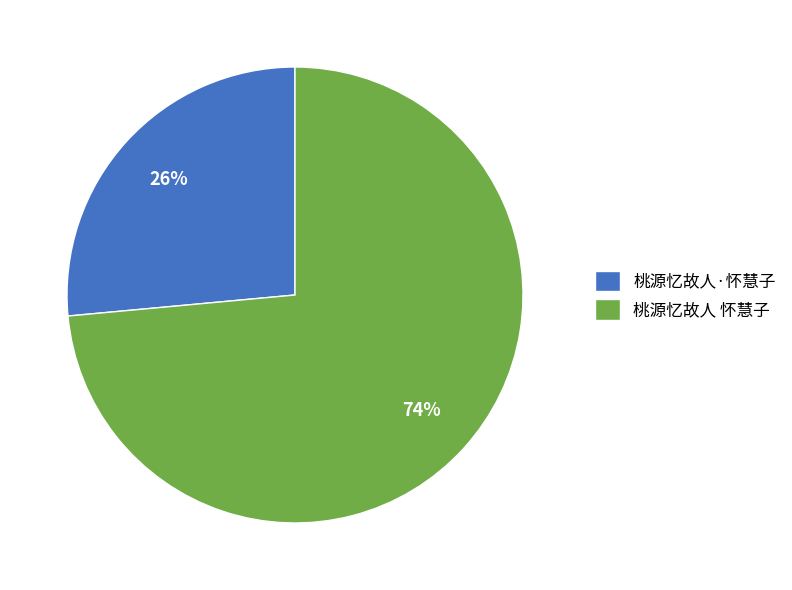

The 桃源忆故人 怀慧子 slice represents 74% of the pie. True or false?

True